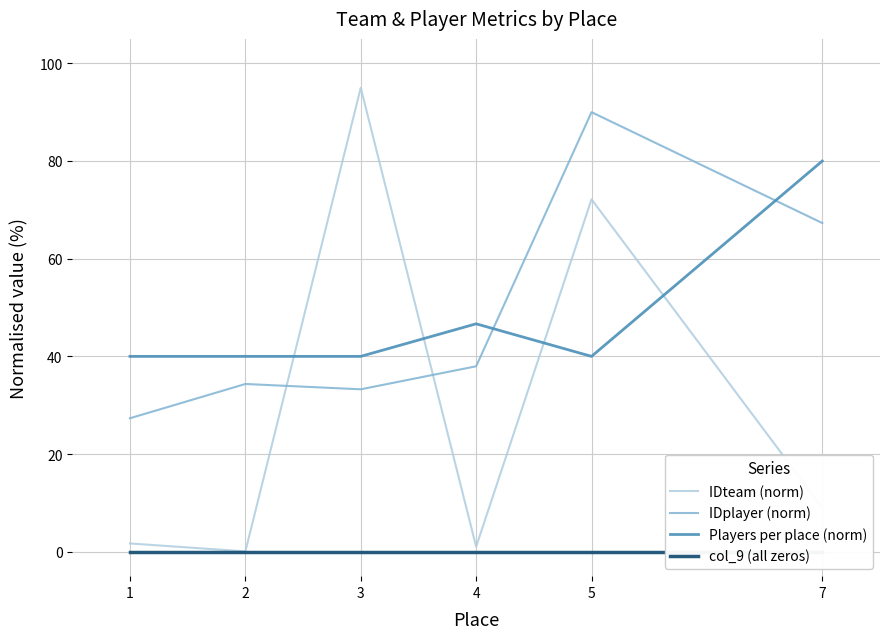

True or false: col_9 (all zeros) and IDteam (norm) cross at least once.

False